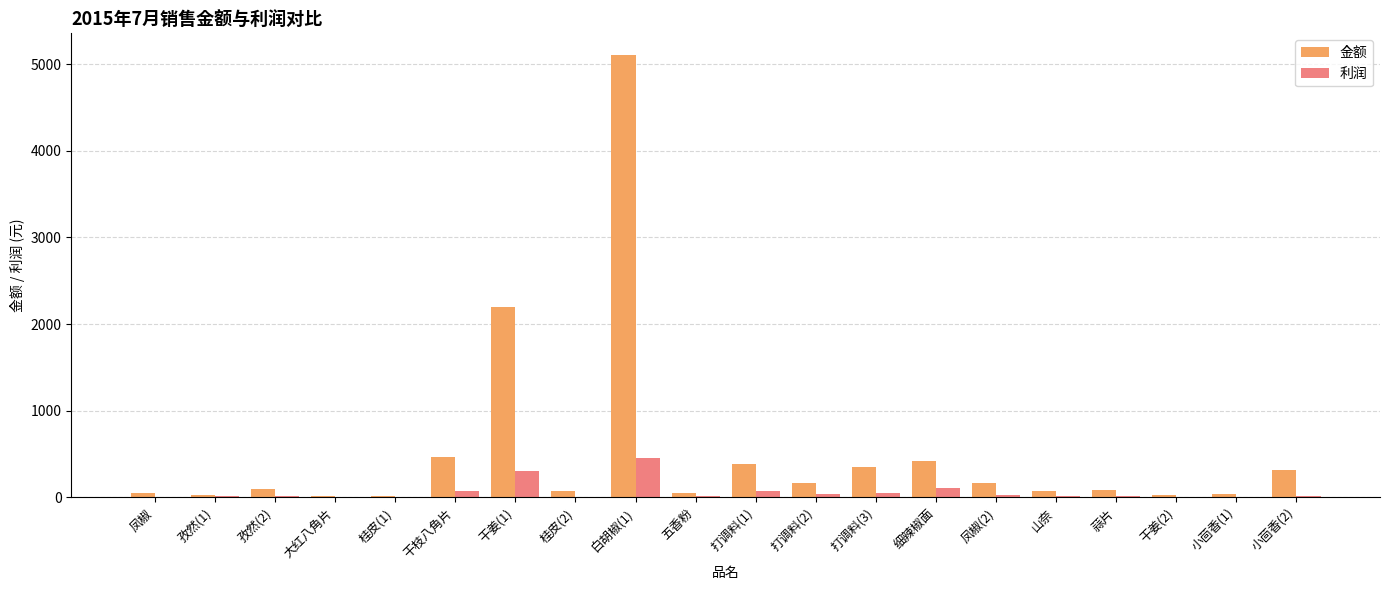

How many data points does each series have?

20